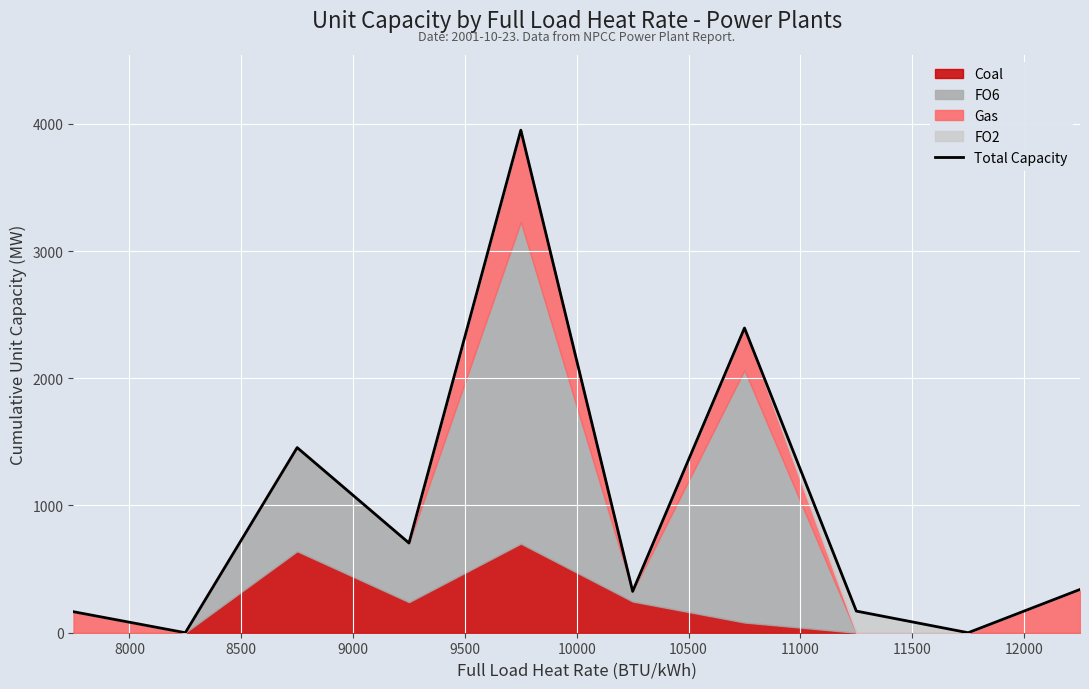

What is the highest value of the Total Capacity series?

3950